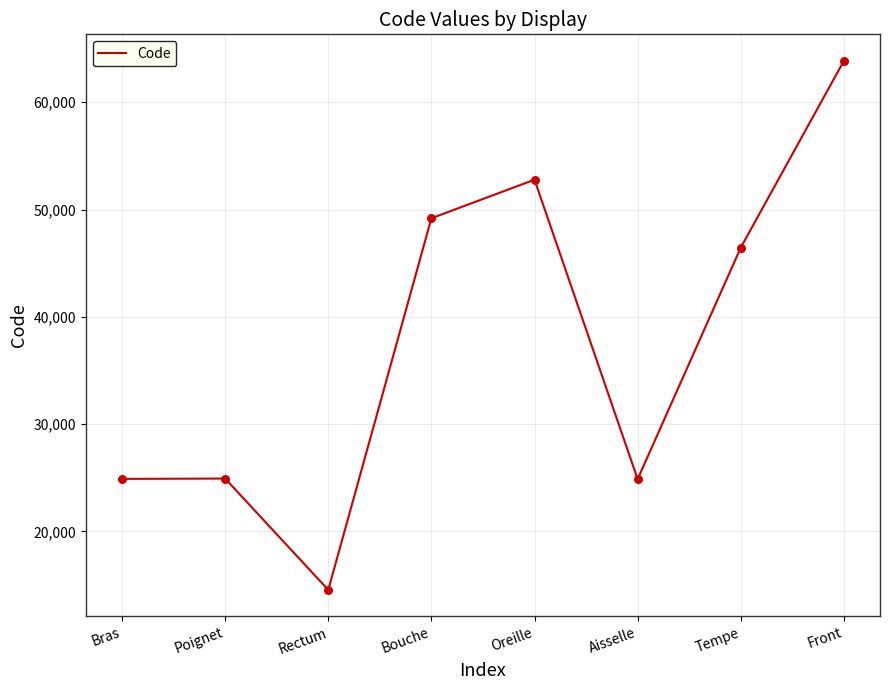

Approximately how many times larger is the value at Poignet compared to Oreille?

0.5